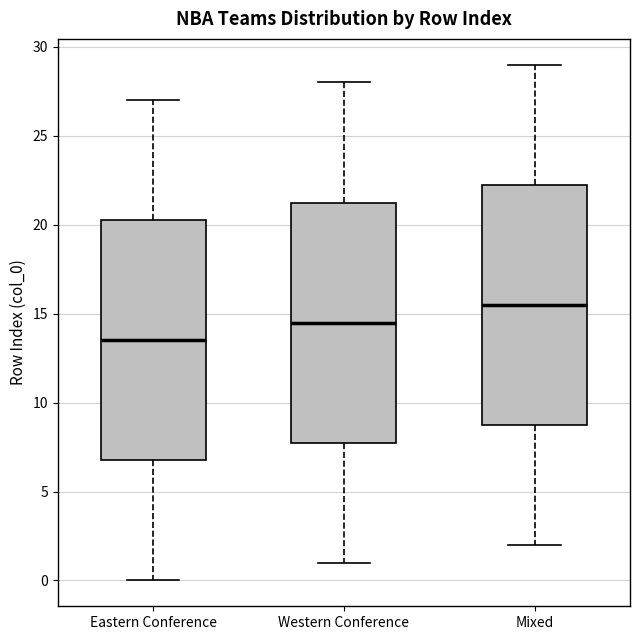

Reading left to right, read every box against the y-axis: the position of its median line, the range the box covers, and the ends of its whiskers. The values are not printed on the chart, so give them approximately, as read against the axis.

Eastern Conference: median 13.5, box 7.0 to 20.5, whiskers 0.0 to 27.0
Western Conference: median 14.5, box 8.0 to 21.5, whiskers 1.0 to 28.0
Mixed: median 15.5, box 9.0 to 22.5, whiskers 2.0 to 29.0